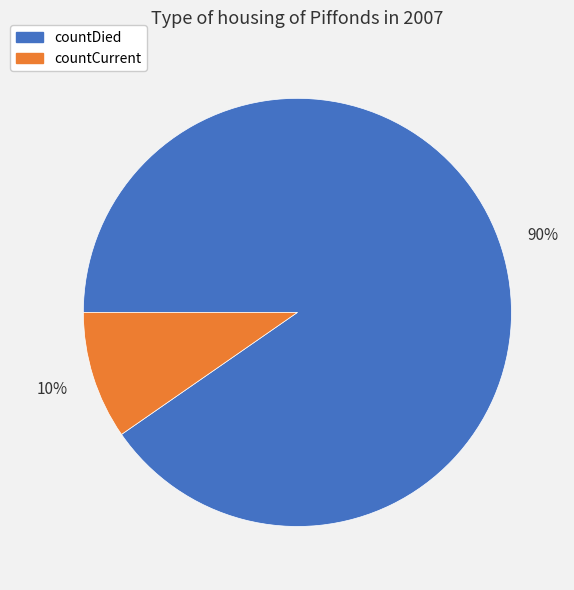

Between countDied and countCurrent, which is larger?

countDied